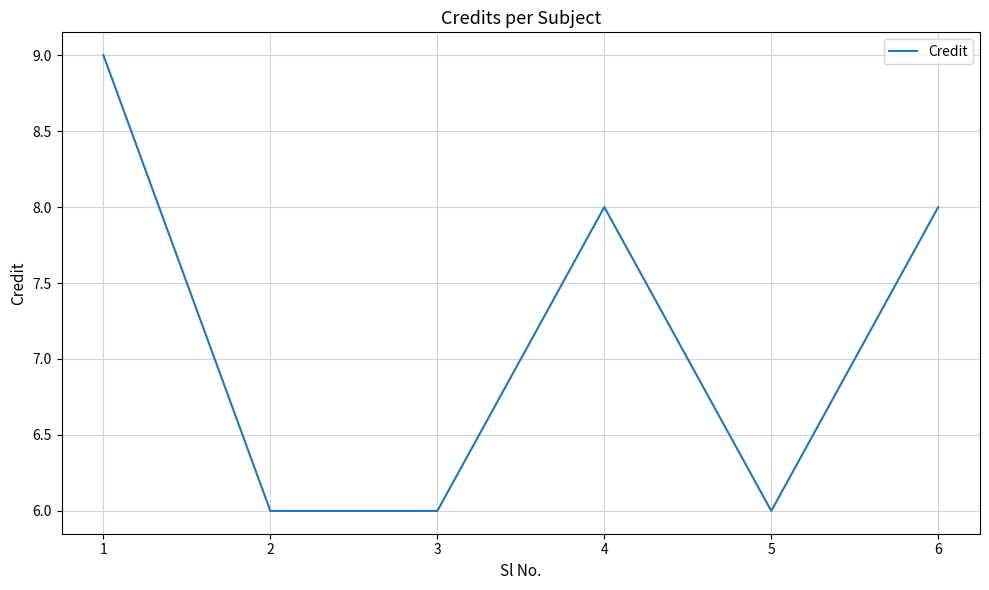

Reading left to right, extract all data points from this chart.

9	6	6	8	6	8